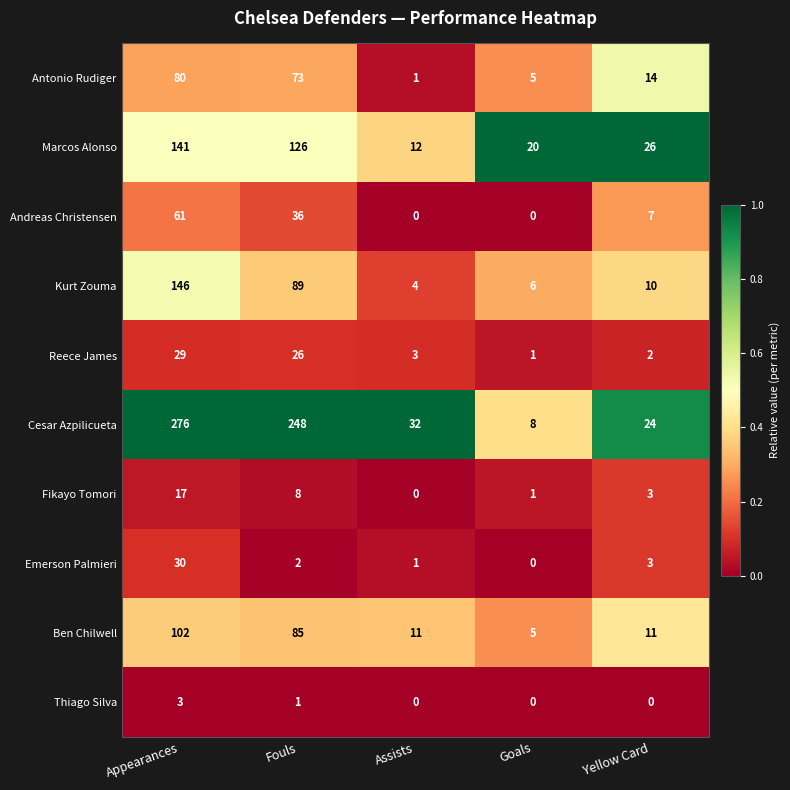

Where does the Fikayo Tomori series first go above 3?

Appearances